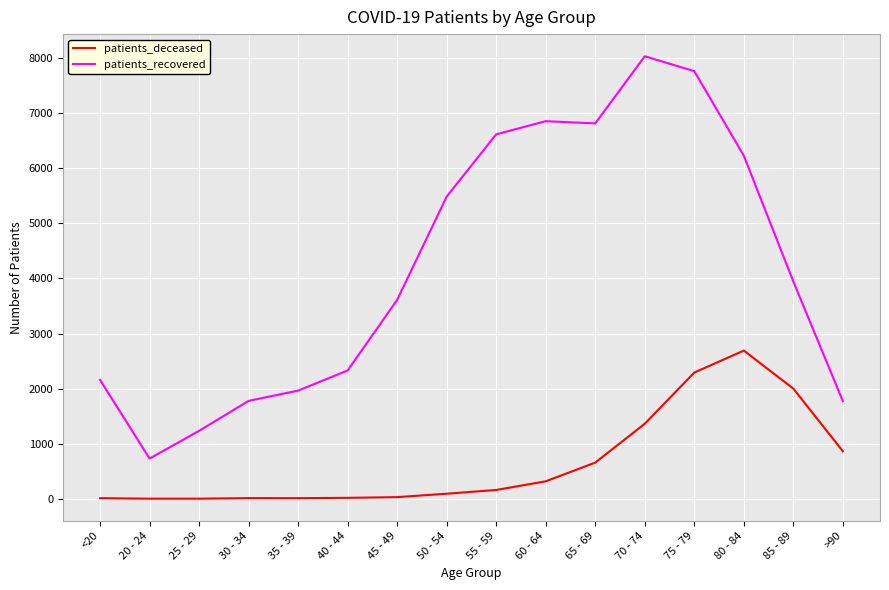

Which series changed the most between 50 - 54 and 75 - 79?

patients_recovered